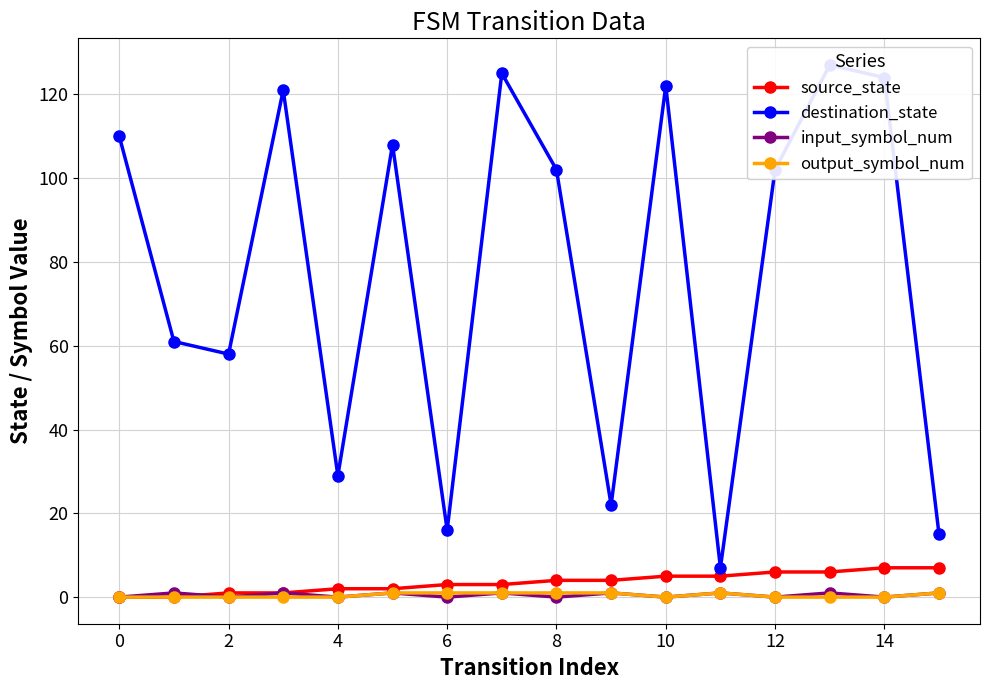

Does the chart have visible grid lines?

Yes